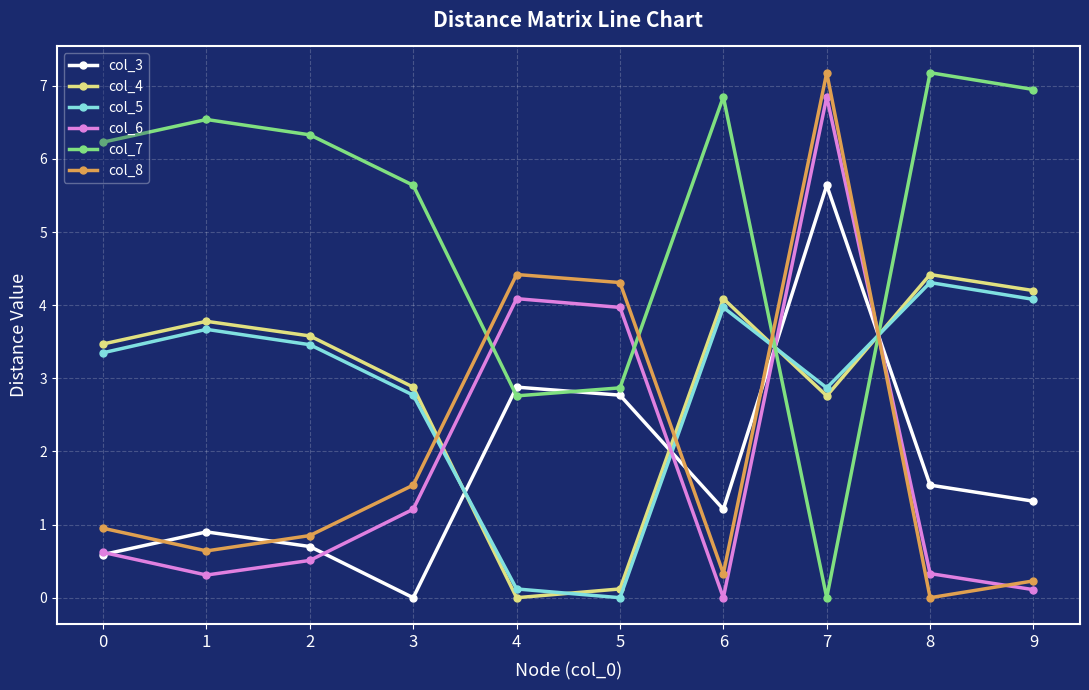

True or false: col_7 has more than 0 interior local peaks.

True